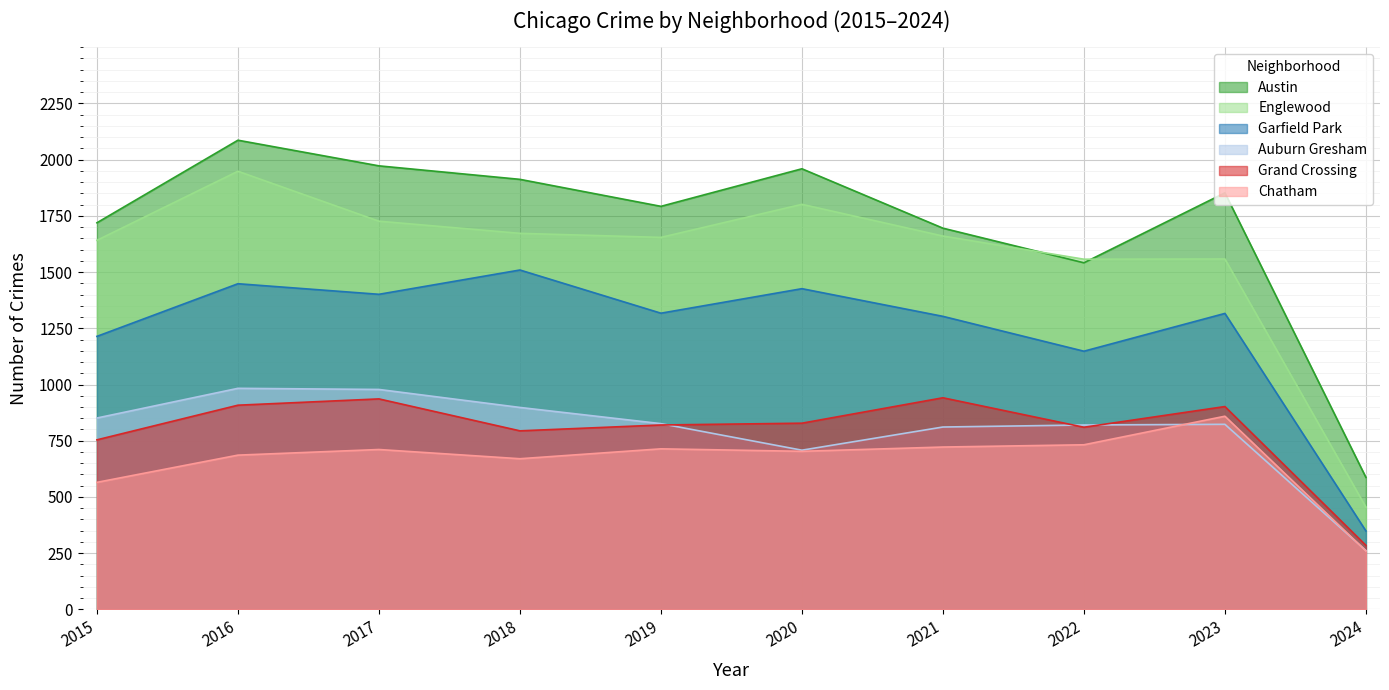

True or false: Chatham and Auburn Gresham cross at least once.

True